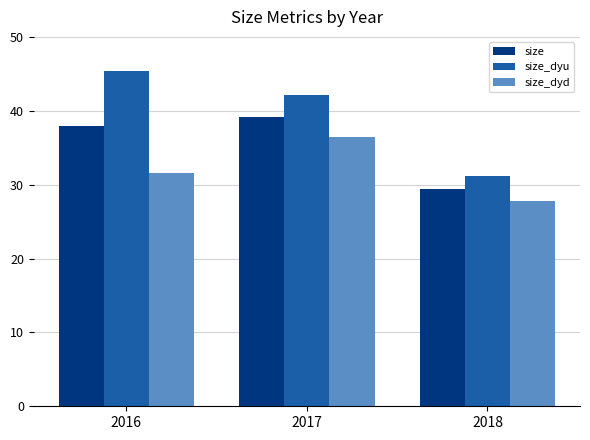

What is the total value across all series at 2018?

88.3